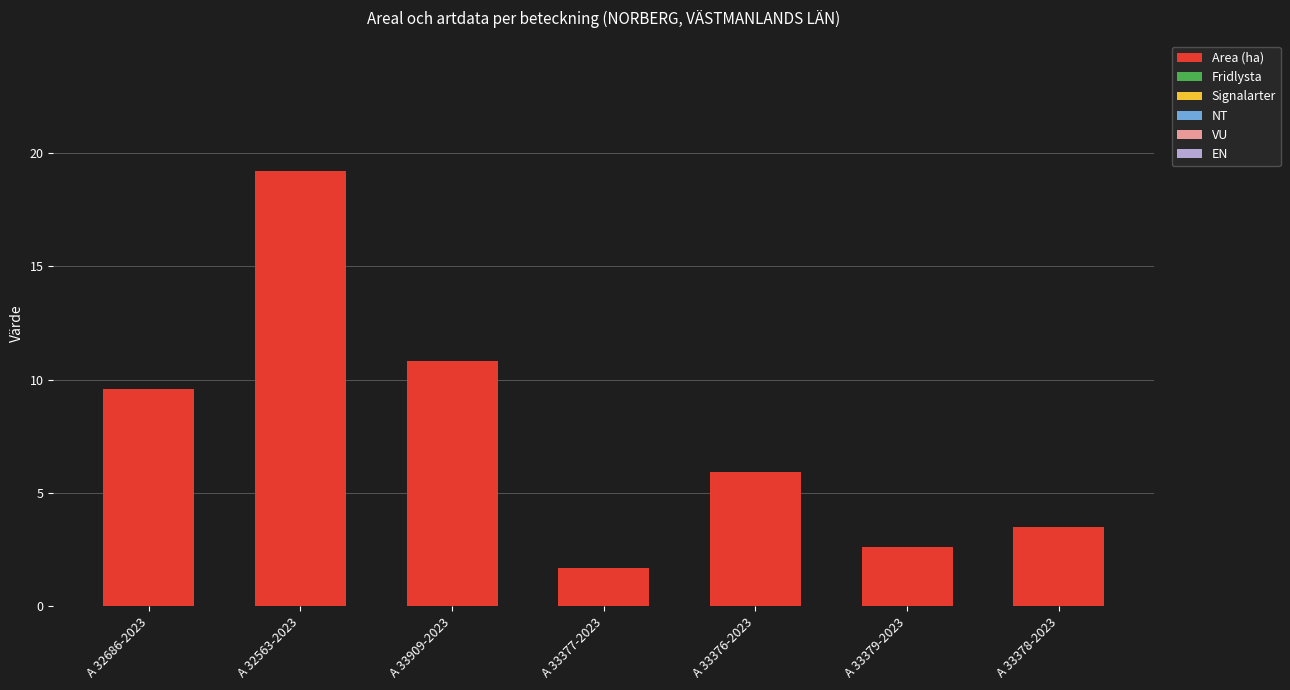

How many data points does each series have?

7